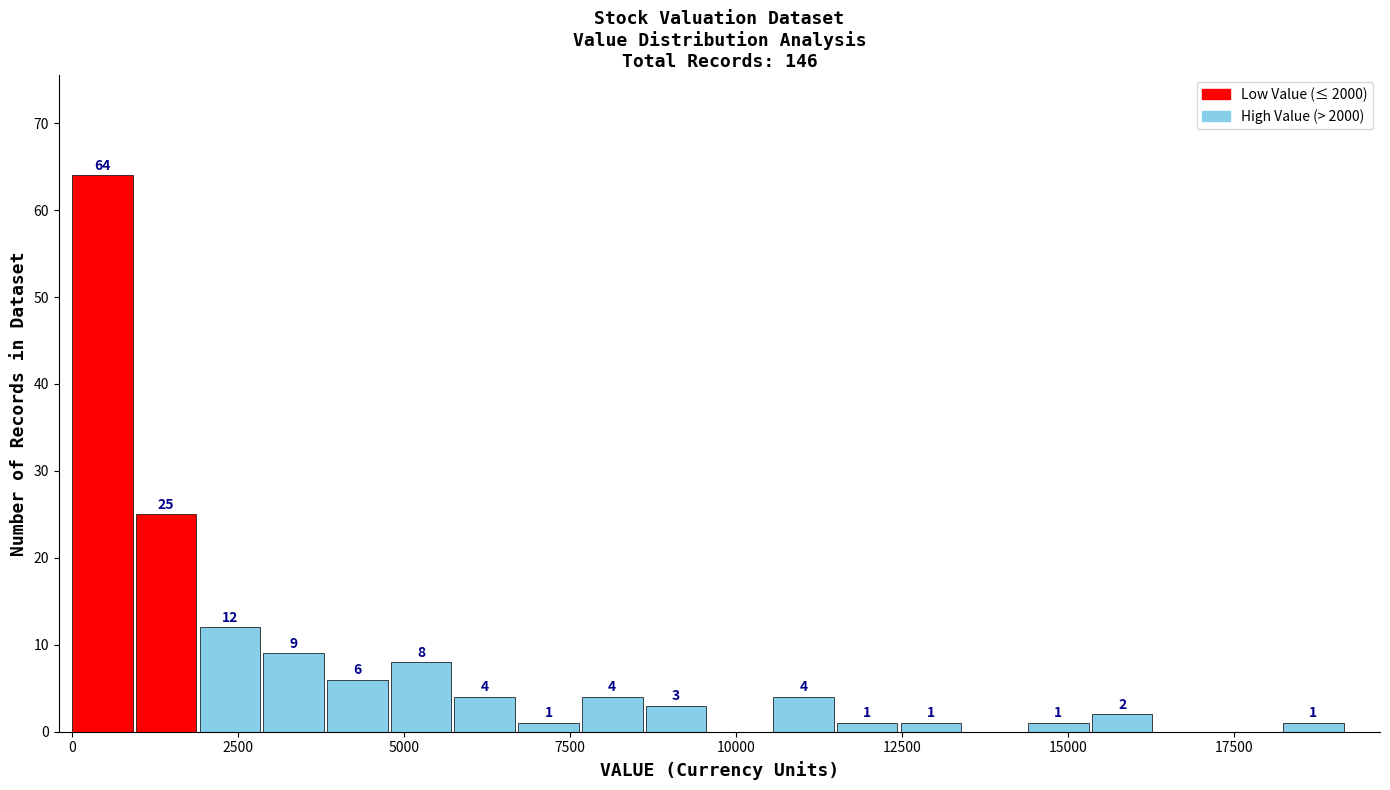

Around what value on the x-axis is the tallest bar? Give the approximate position of its centre, as read against the axis.

500